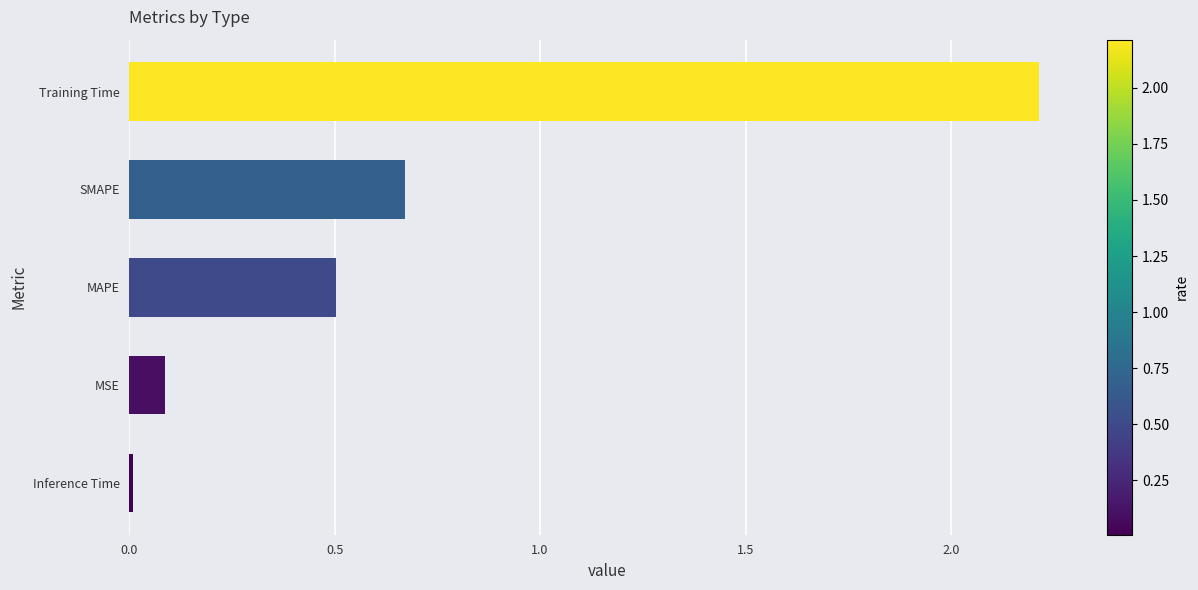

At which label is the value closest to 1?

SMAPE